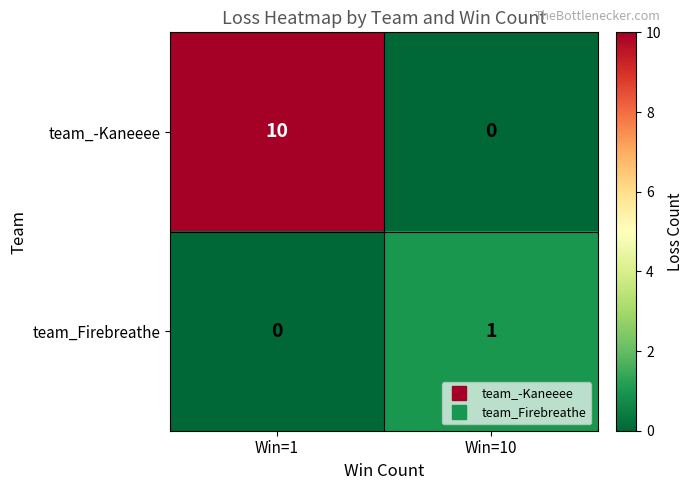

Rank the categories by team_Firebreathe value from highest to lowest.

Win=10, Win=1